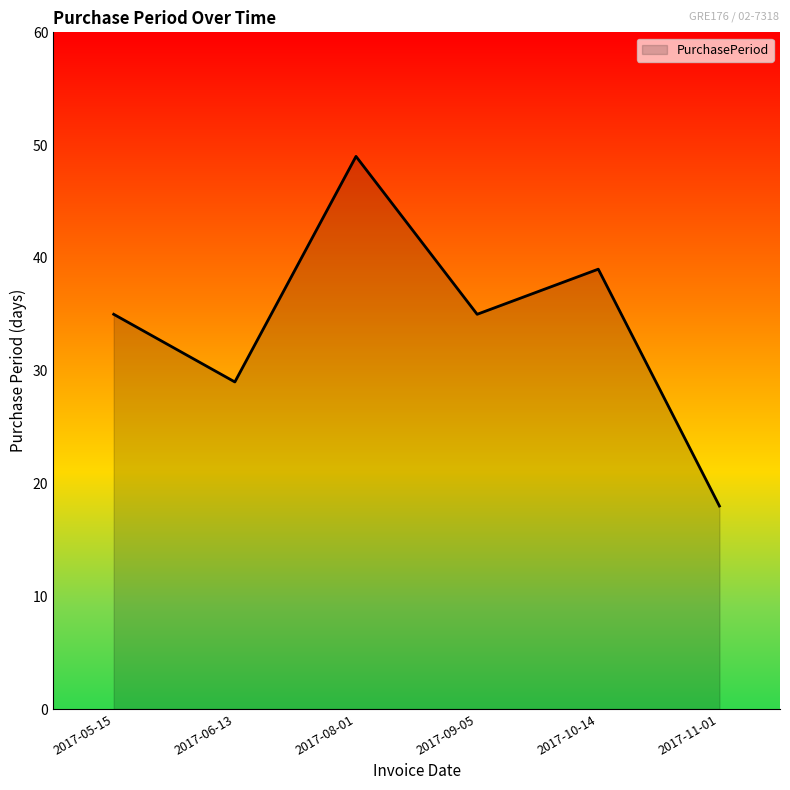

What is the approximate value at 2017-11-01?

18